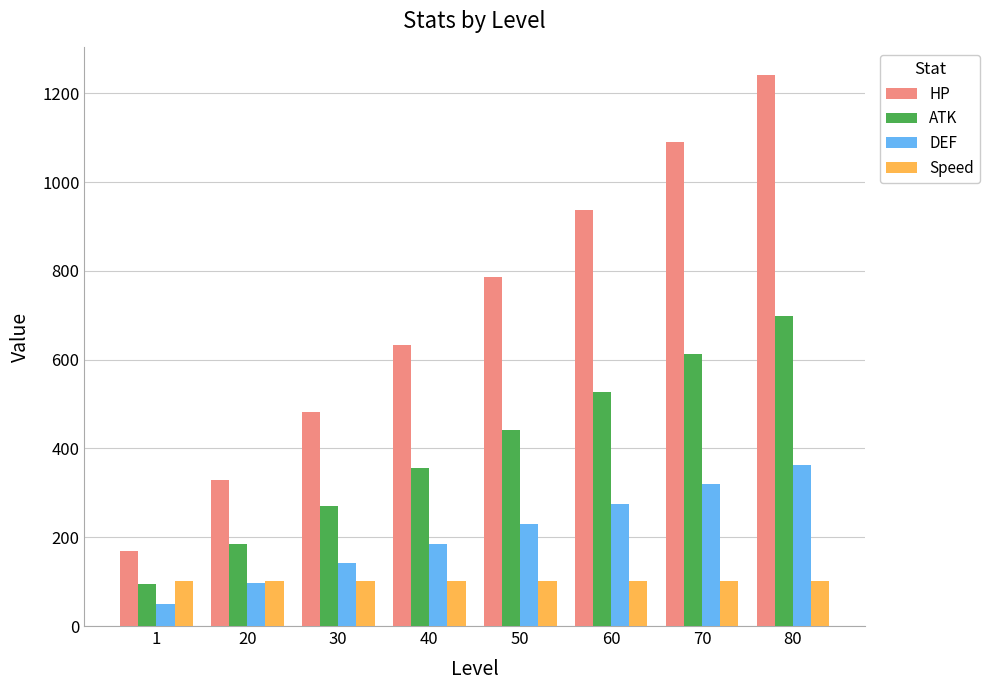

Between 50 and 60, which series saw the biggest shift?

HP